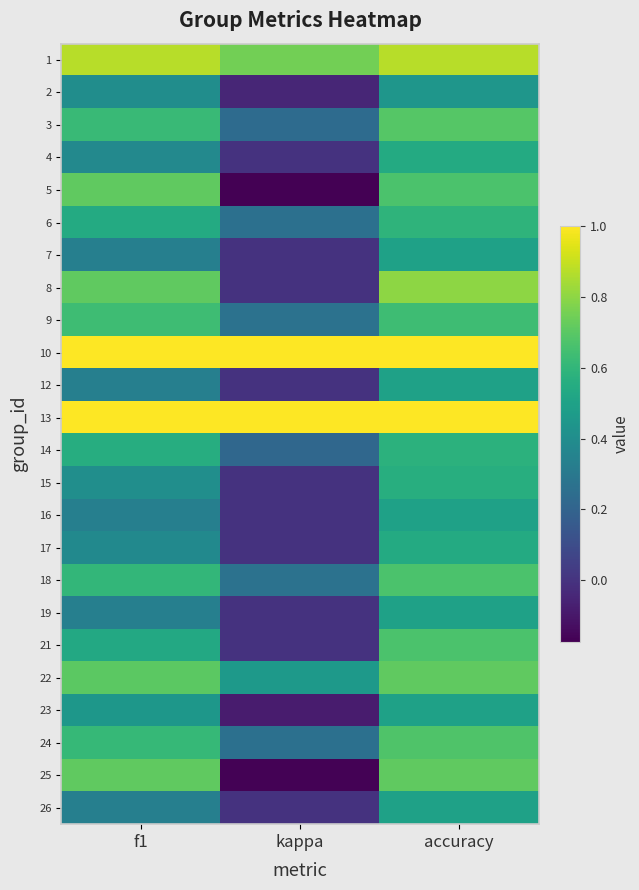

What is the total value across all series at f1?

13.5